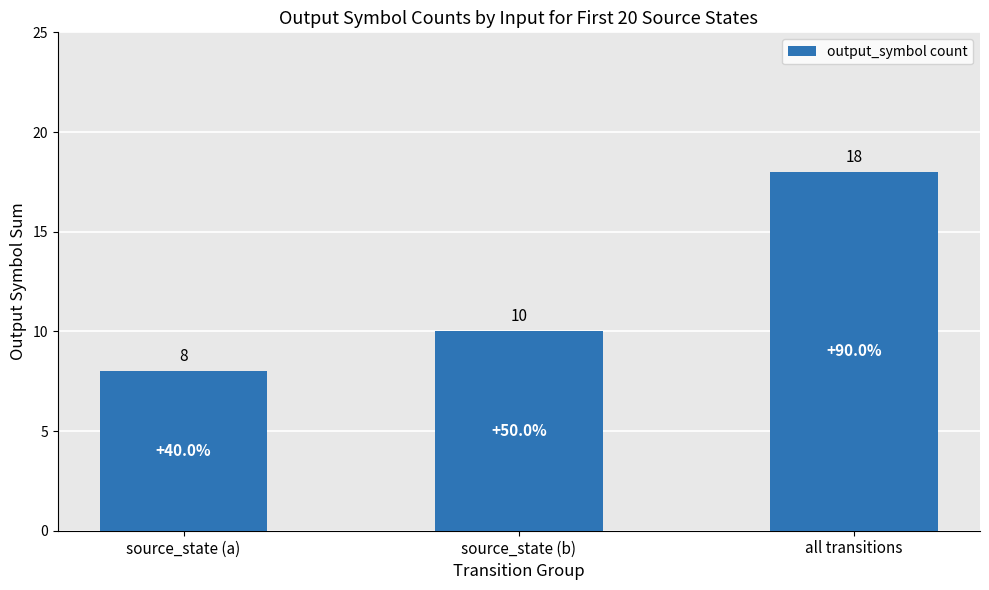

Reading right to left, transcribe all the data shown in this chart.

18	10	8